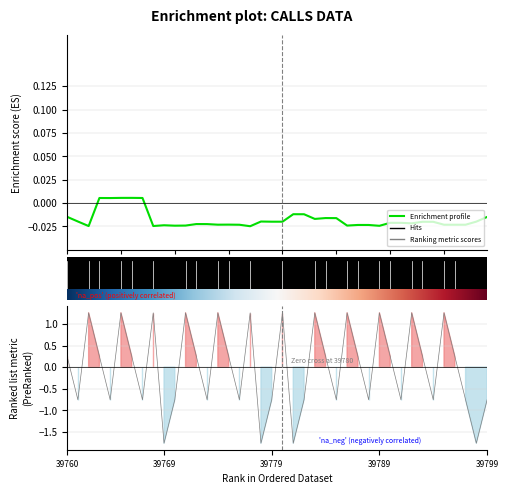

At which category does the chart reach its peak across all series?

39762